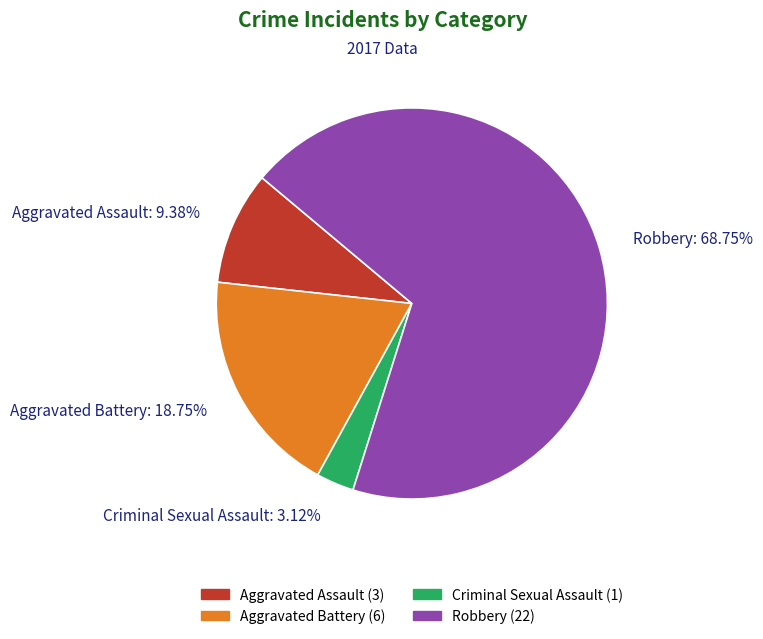

How many segments does this pie chart have?

4